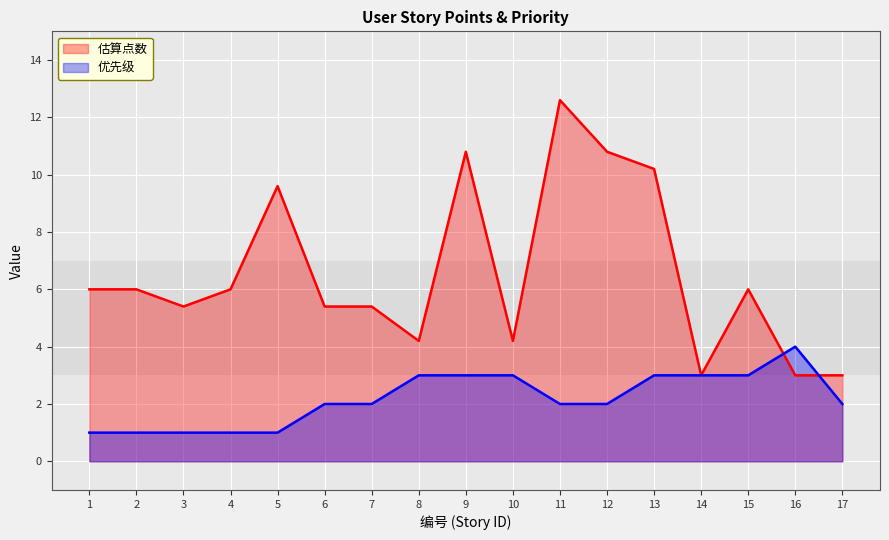

What is the minimum value for 估算点数?

3.0